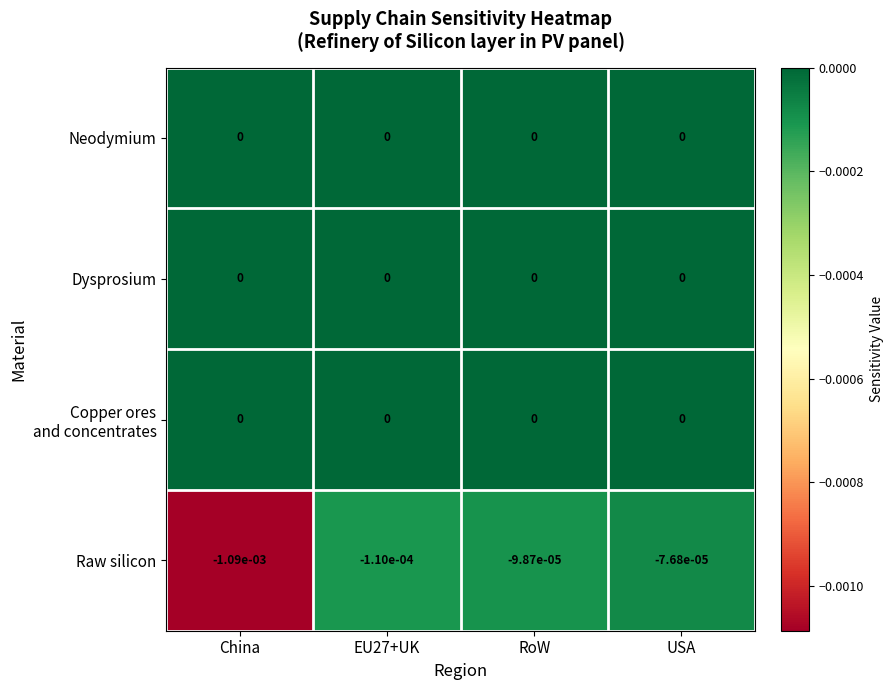

Where is Raw silicon nearest to the value 0?

USA